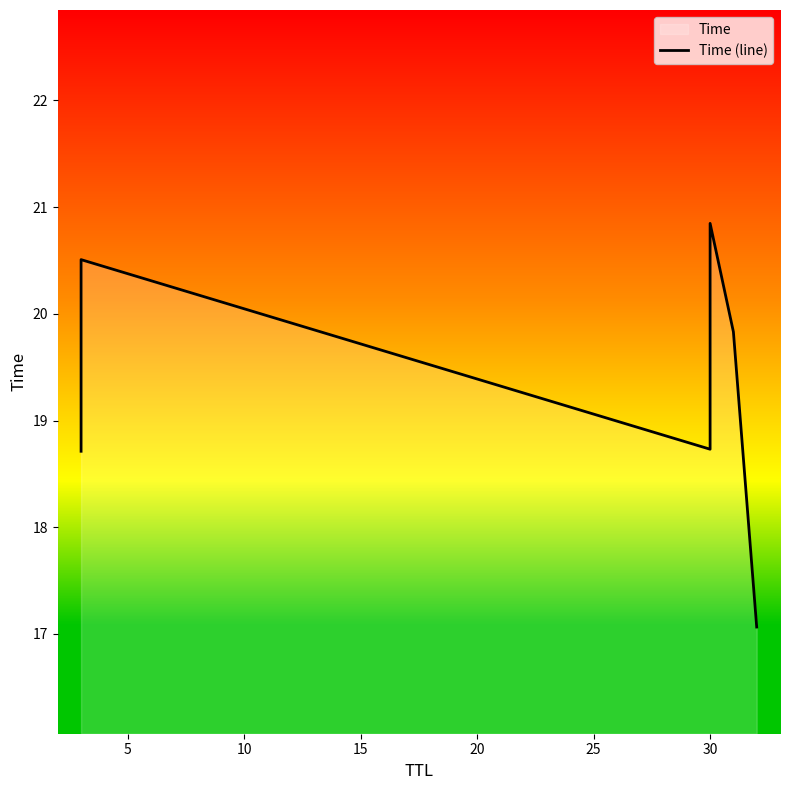

How many lines are shown in the chart?

1